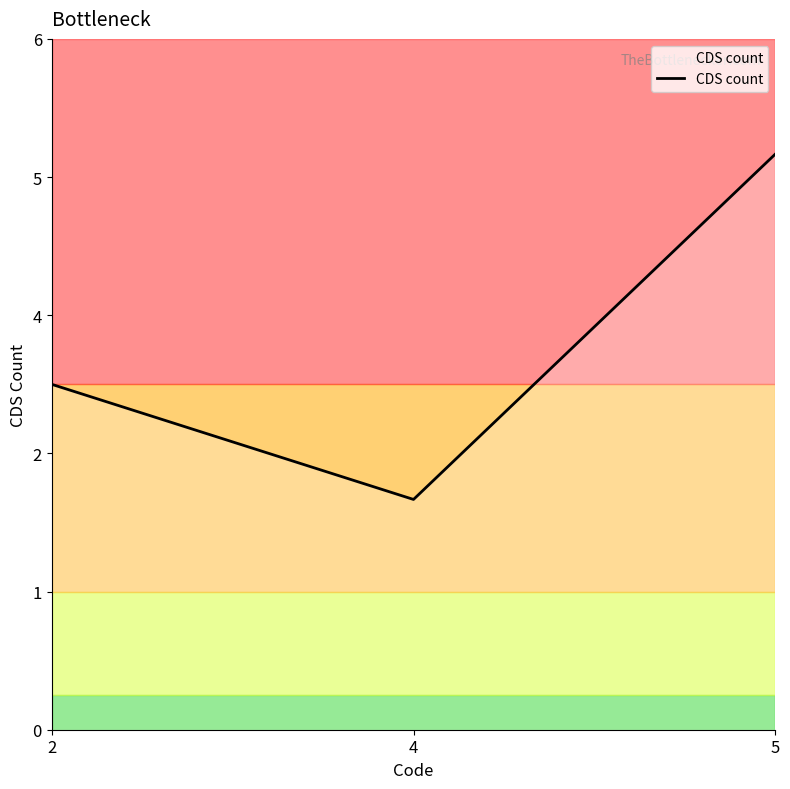

Does the chart display data point markers on the line(s)?

No